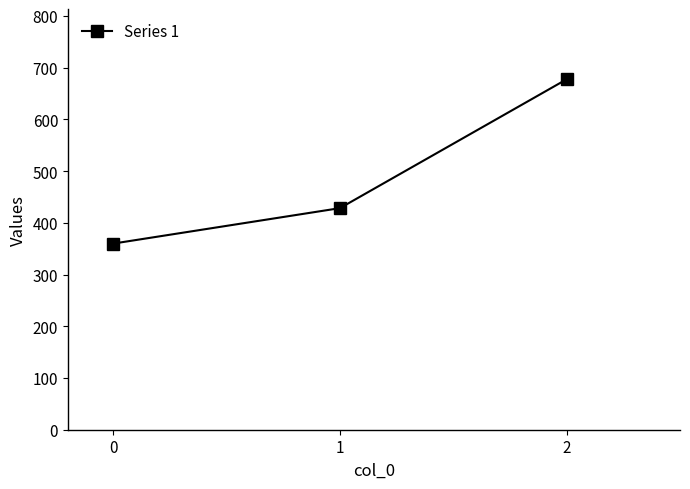

At which label is the value closest to 518?

1